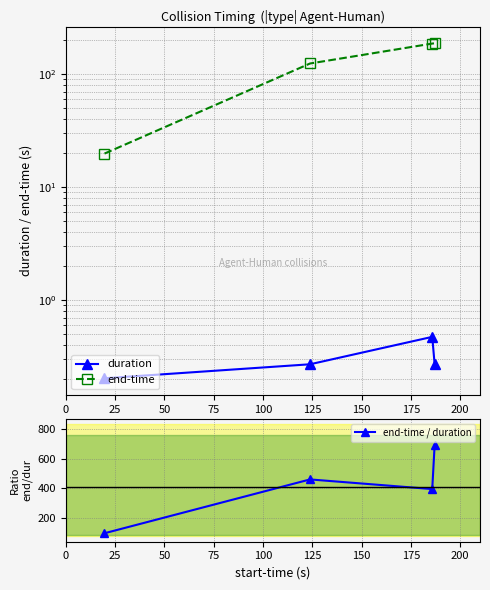

How many values in the end-time / duration series exceed 459?

2